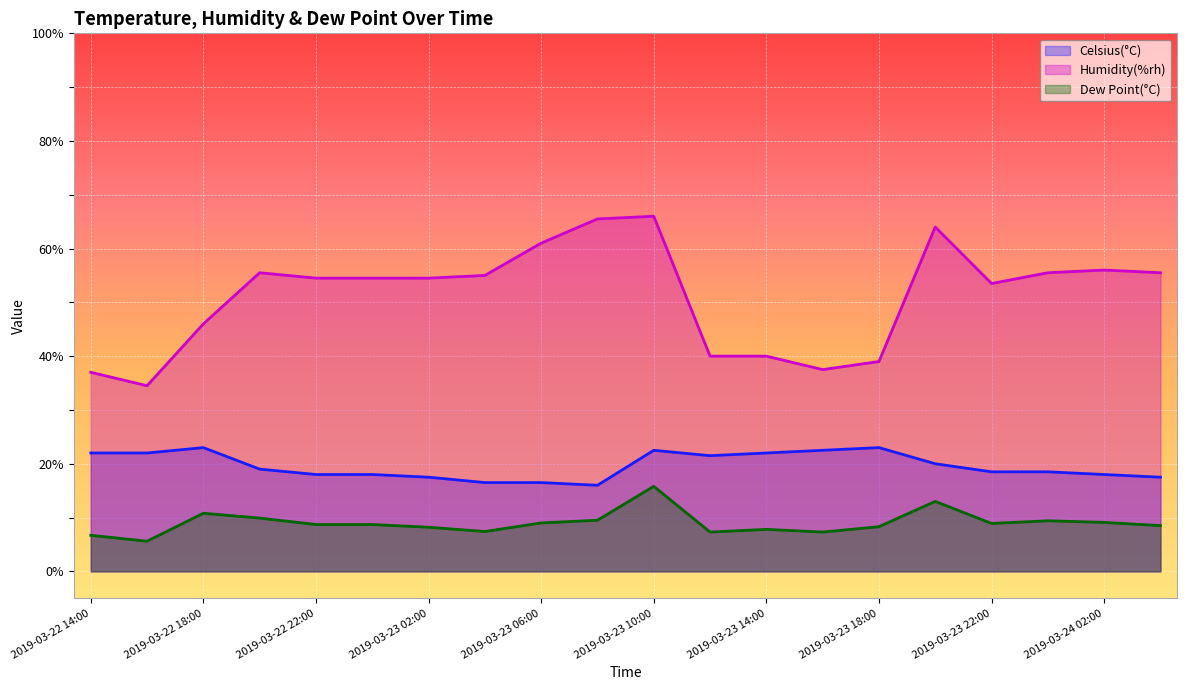

The Celsius(°C) series shows 17.5 at 2019-03-24 04:00. True or false?

True